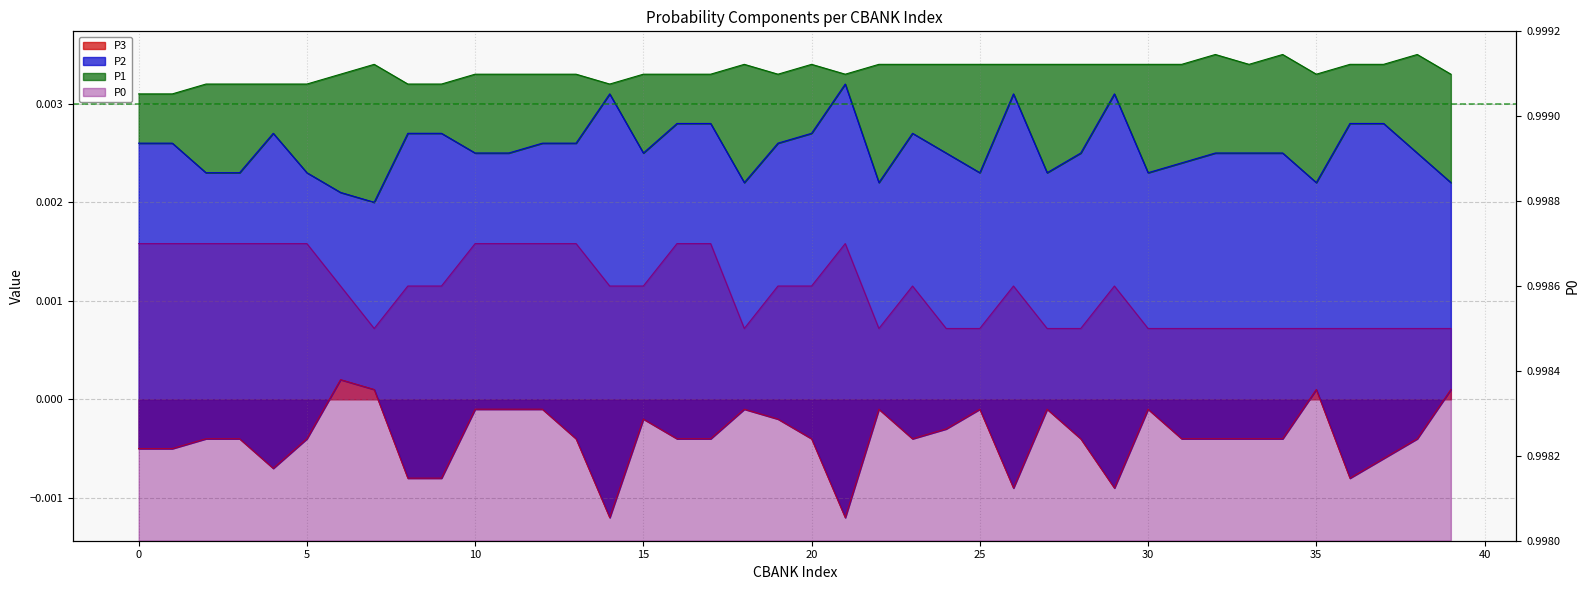

In P3, how many points are lower than both neighbors (excluding endpoints)?

7